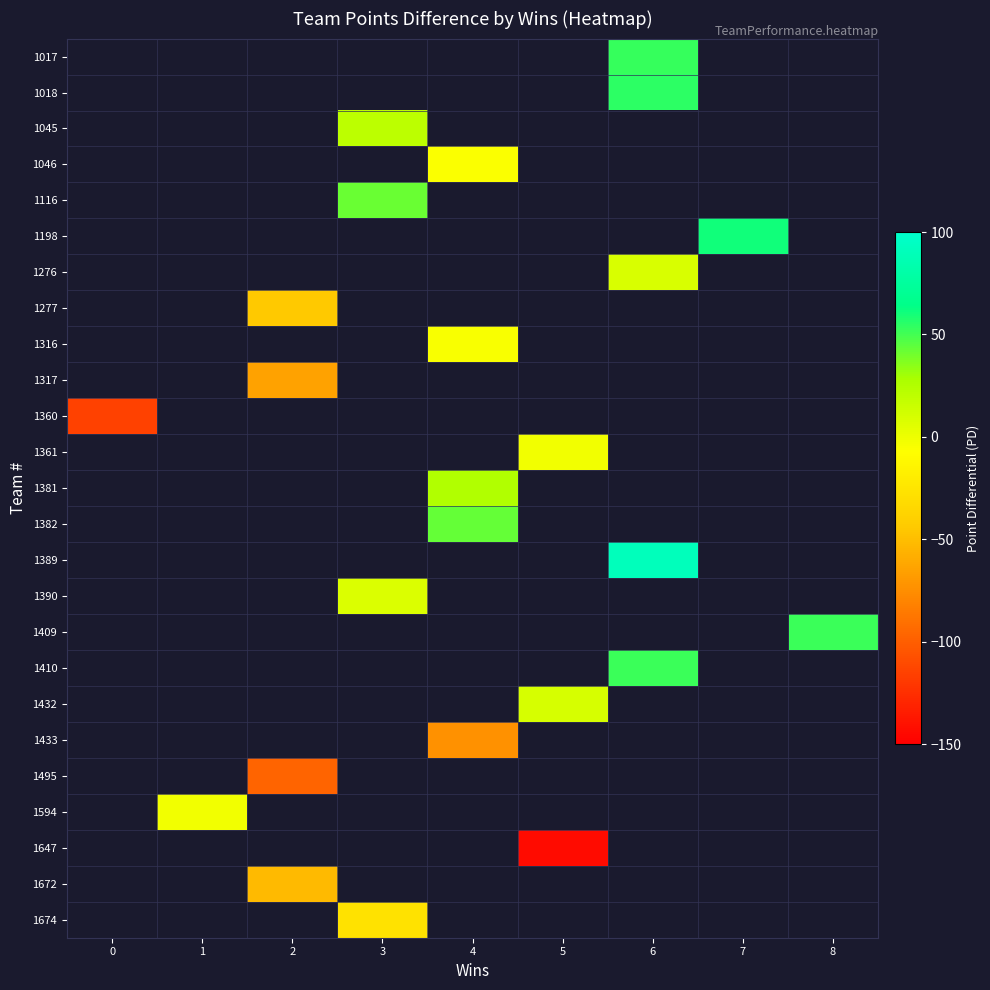

Which series has the largest range (max minus min)?

1360